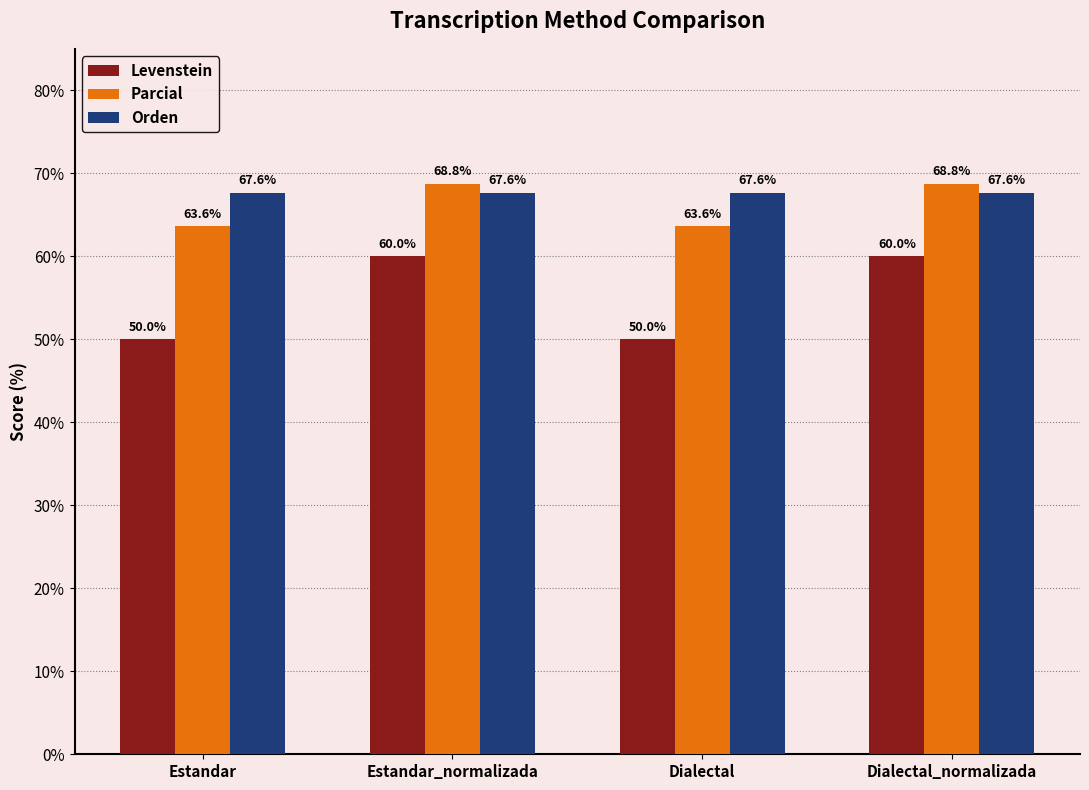

Read the Levenstein value at Dialectal_normalizada.

60.0